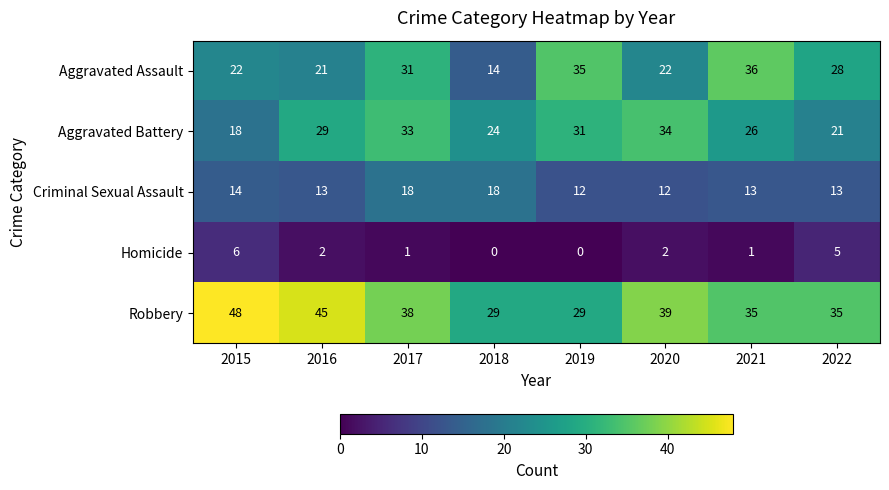

Is it true that Criminal Sexual Assault equals 23 at 2015?

False